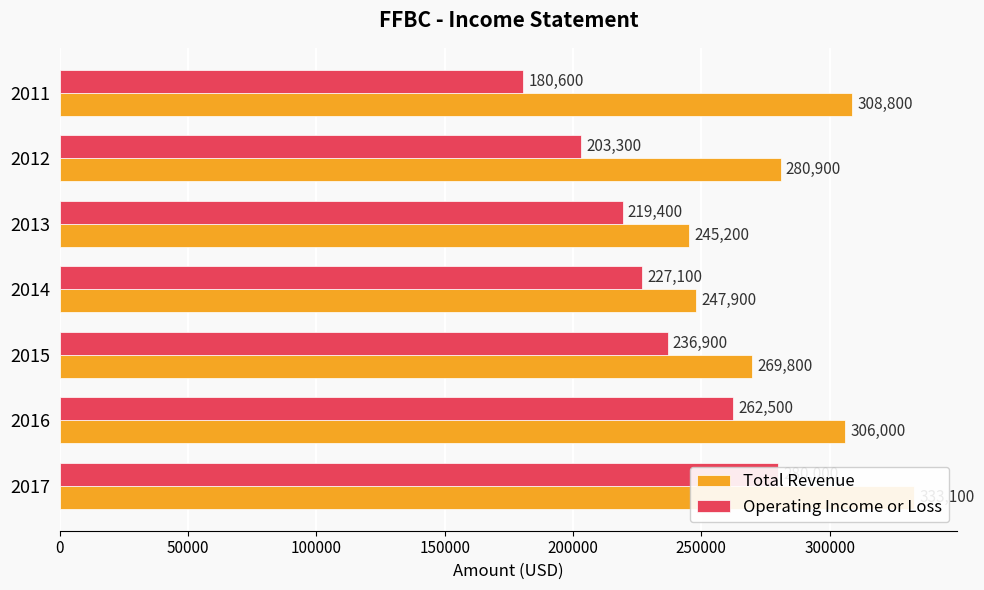

At how many categories does at least one series exceed 284444?

3